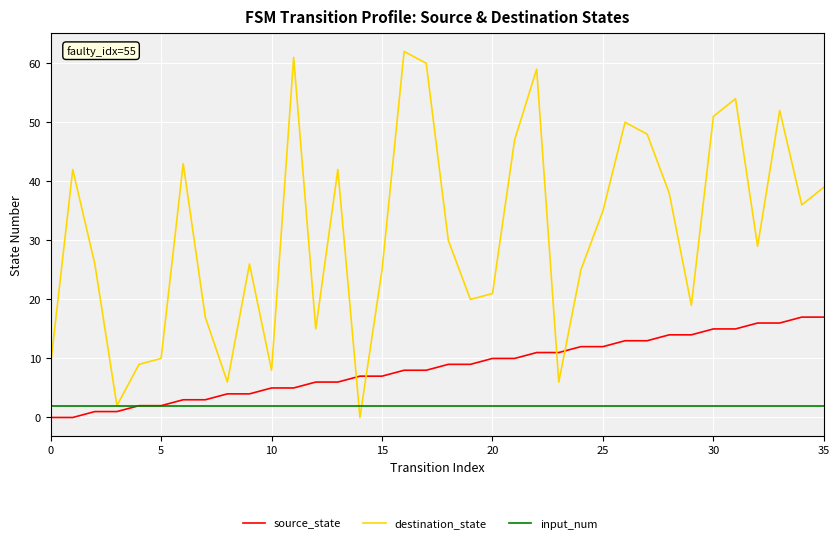

Which series has the largest total across all categories?

destination_state